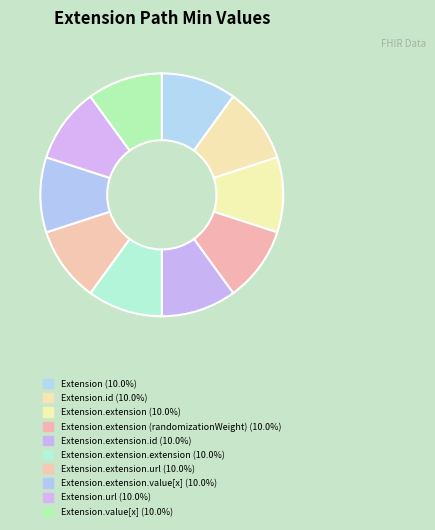

Which category has the smallest portion of the pie?

Extension